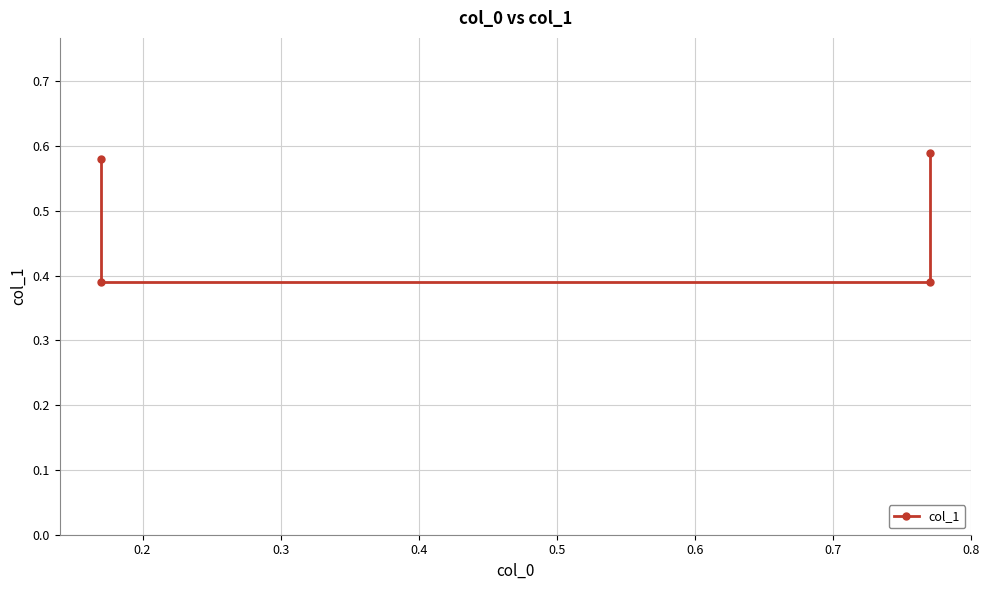

The chart shows a value of 0.4 at 0.3. True or false?

True